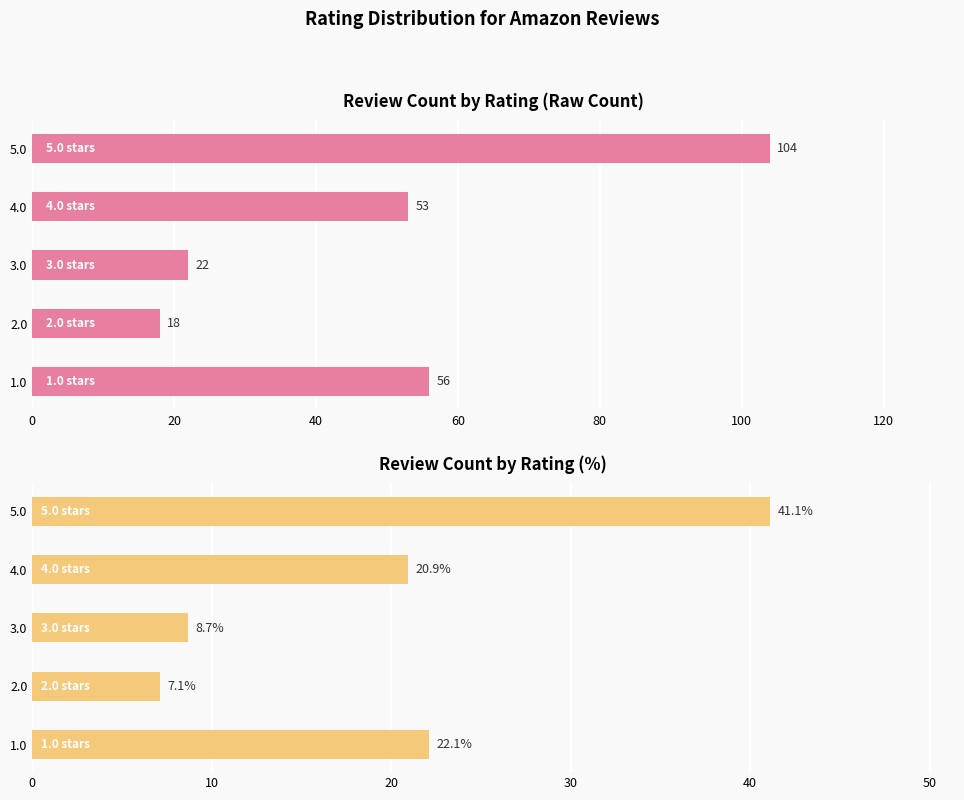

What is the sum of all Percentage values?

100.0